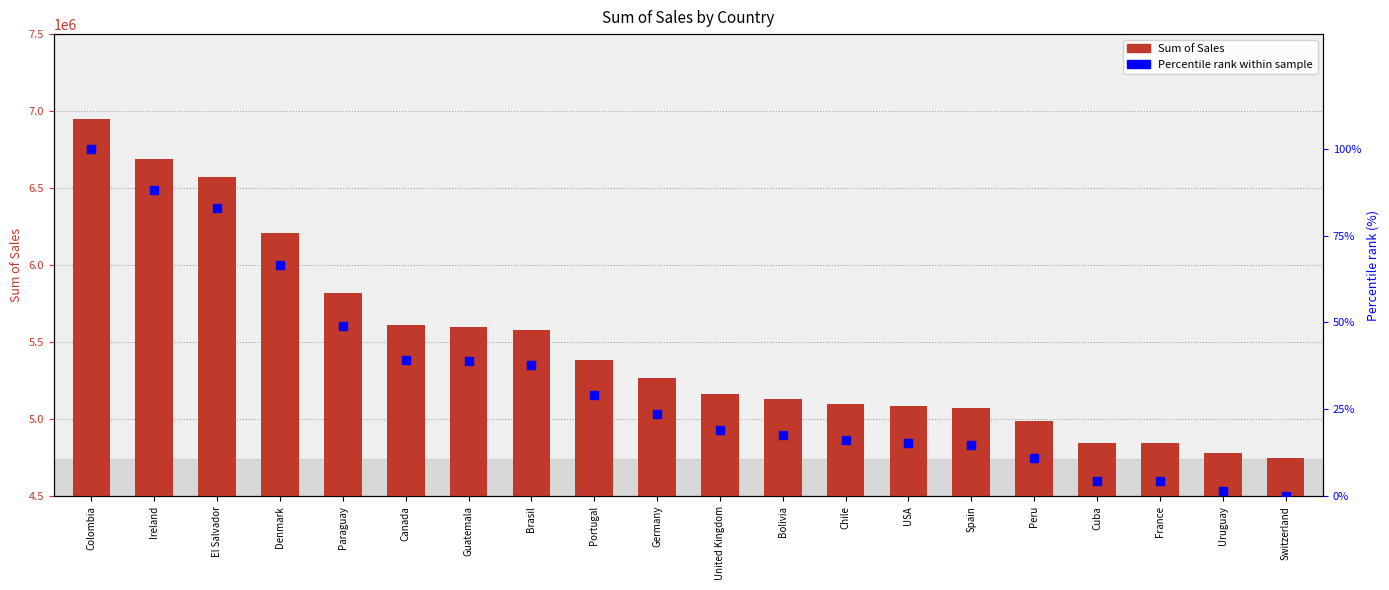

Which series reaches the maximum Y coordinate?

Sum of Sales